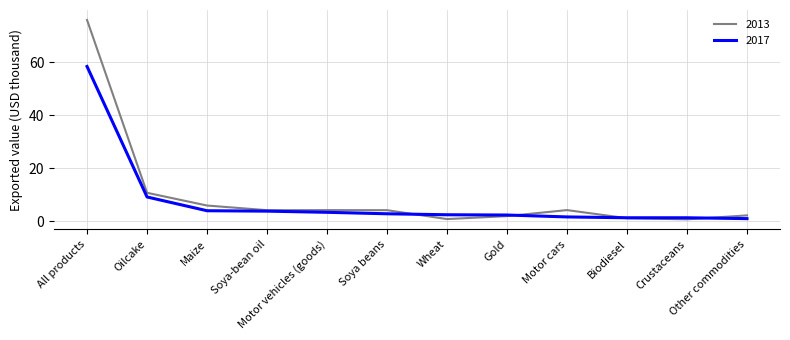

What is the total value across all series at Maize?

9.7